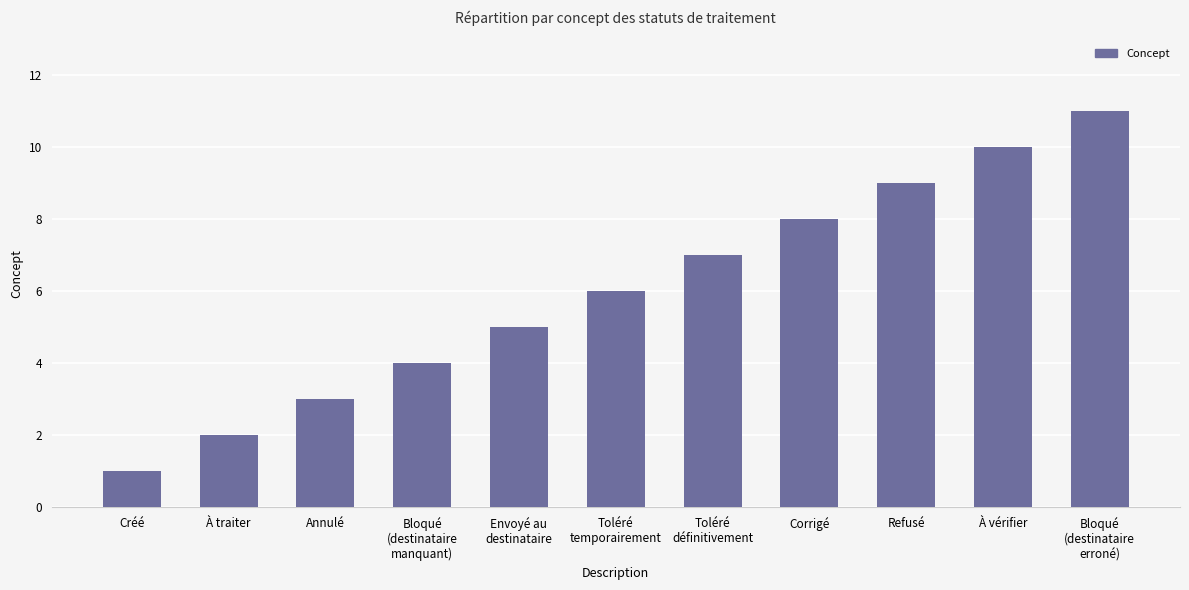

What is the label of the 8th bar from the right?

Bloqué
(destinataire
manquant)